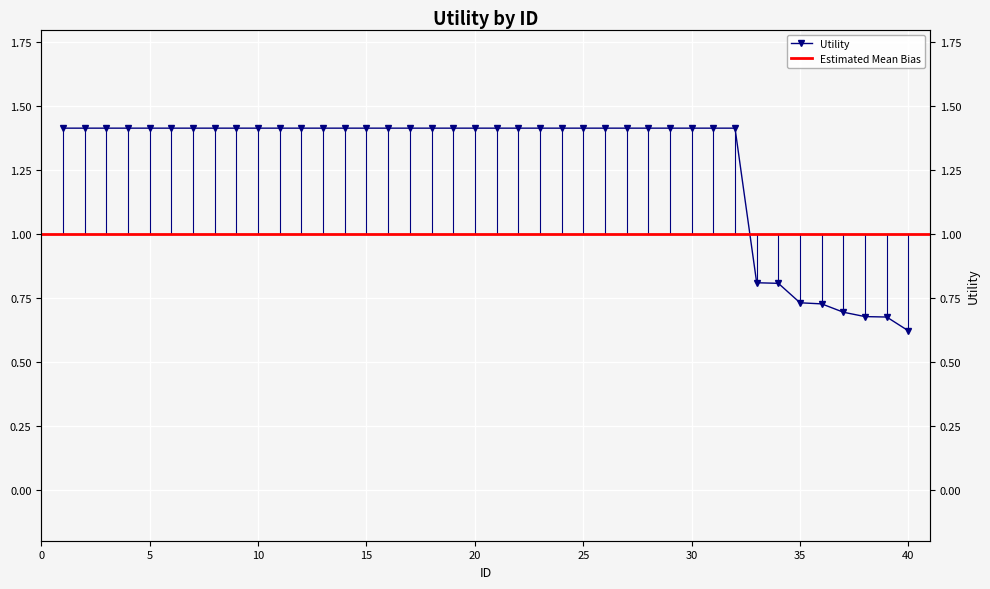

True or false: the data has more than 2 interior local peaks.

False